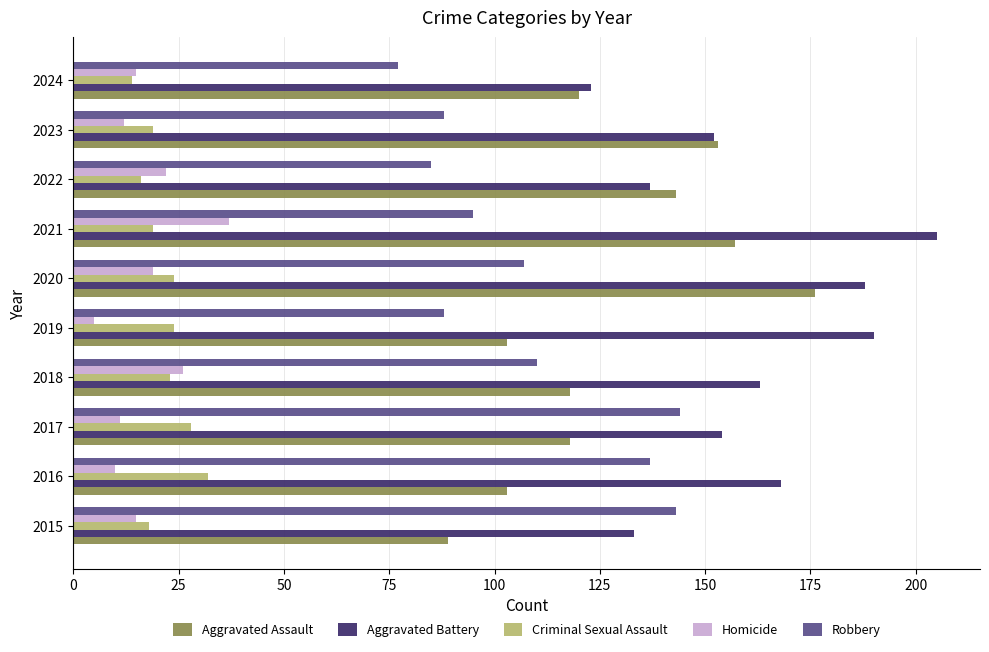

Which category has the lowest value in the Robbery series?

2024